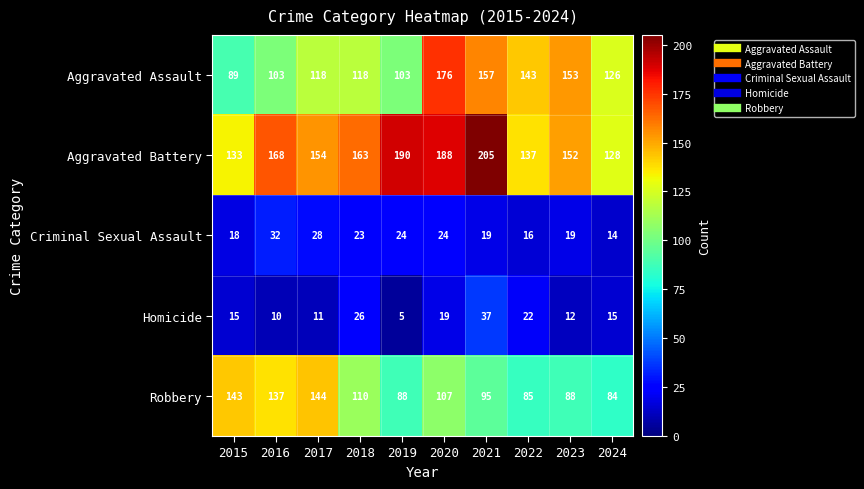

Rank the series at 2023 from highest to lowest value.

Aggravated Assault, Aggravated Battery, Robbery, Criminal Sexual Assault, Homicide